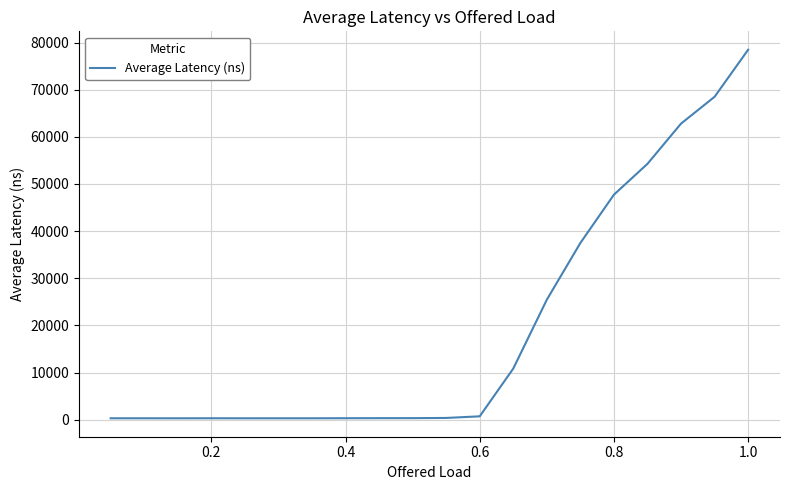

What is the difference between the maximum and minimum values?

78183.2